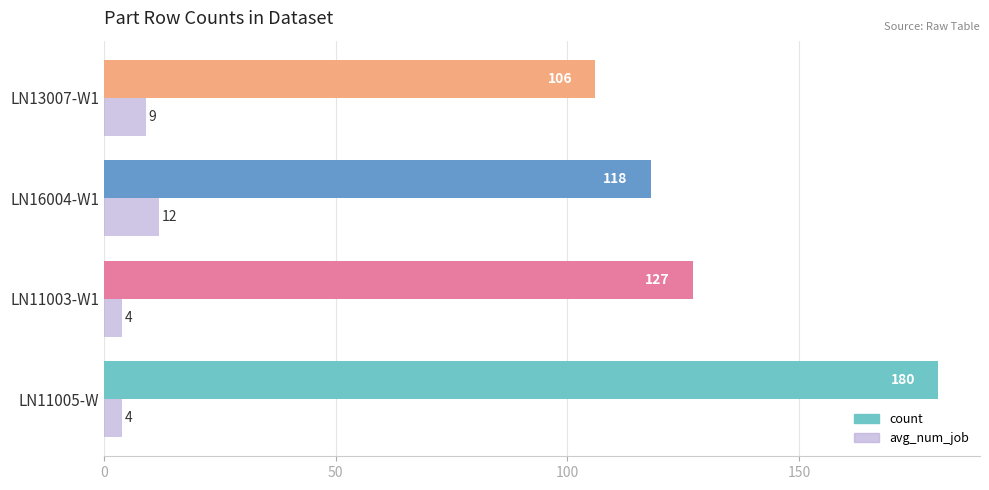

At which label is avg_num_job closest to 8?

LN13007-W1